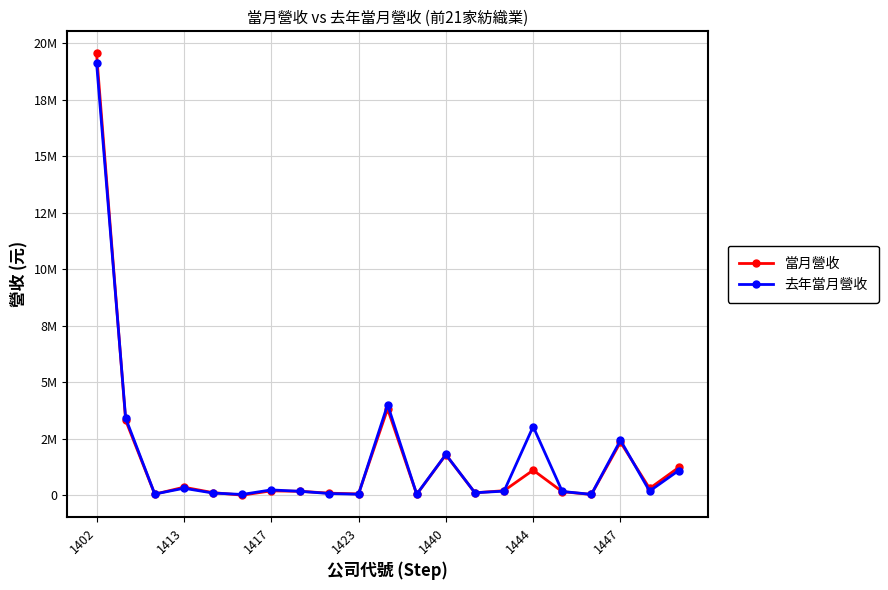

Reading right to left, list all the values displayed in this chart.

當月營收: 1234670	306463	2354607	41227	163309	1114805	207772	115385	1796308	44679	3827790	64511	98612	180215	199888	11327	121855	361481	53747	3320453	19547404
去年當月營收: 1100391	188433	2439175	45659	173289	3044166	187797	116194	1808702	52576	4010491	51490	81679	179513	241738	41188	104095	314647	60372	3414502	19141611